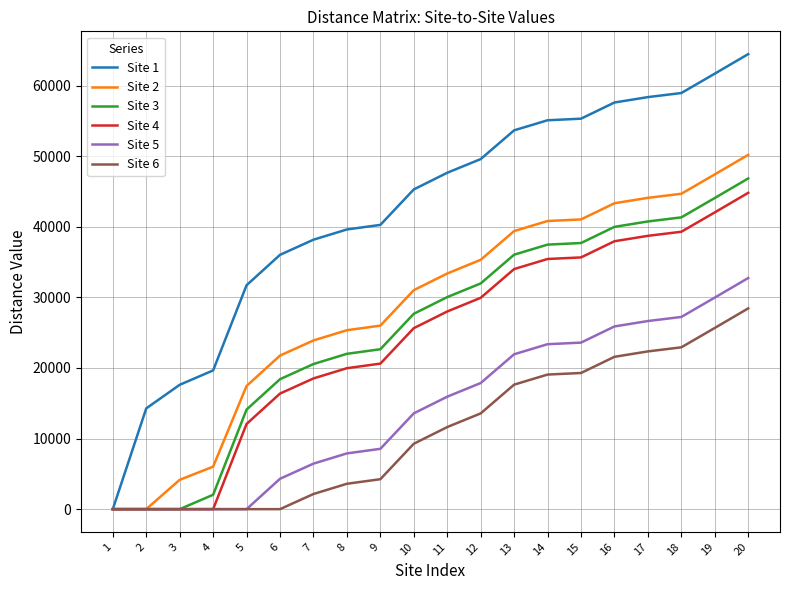

Between 6 and 13, which series saw the biggest shift?

Site 5